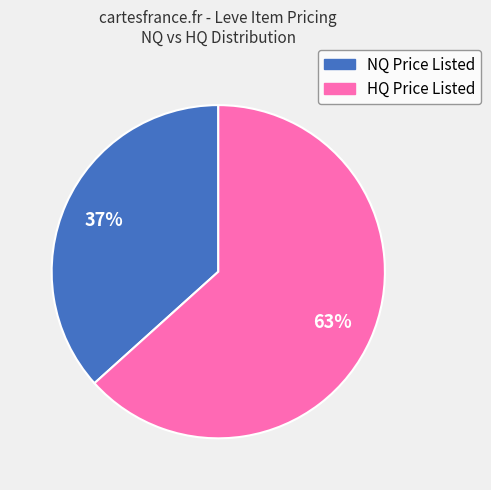

Is there a majority slice in this chart?

Yes